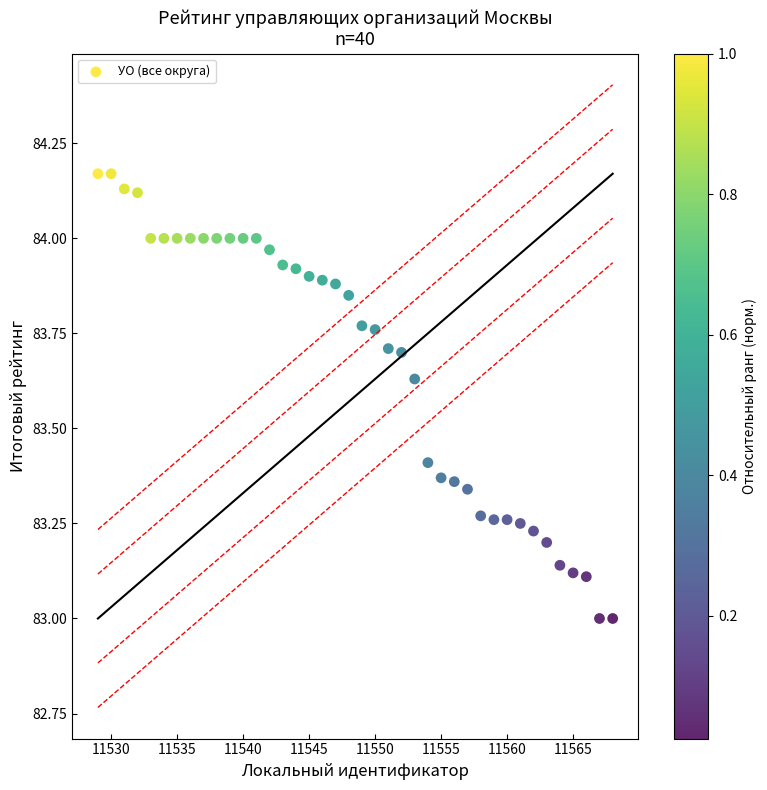

What is the range of X values (max minus min)?

39.0